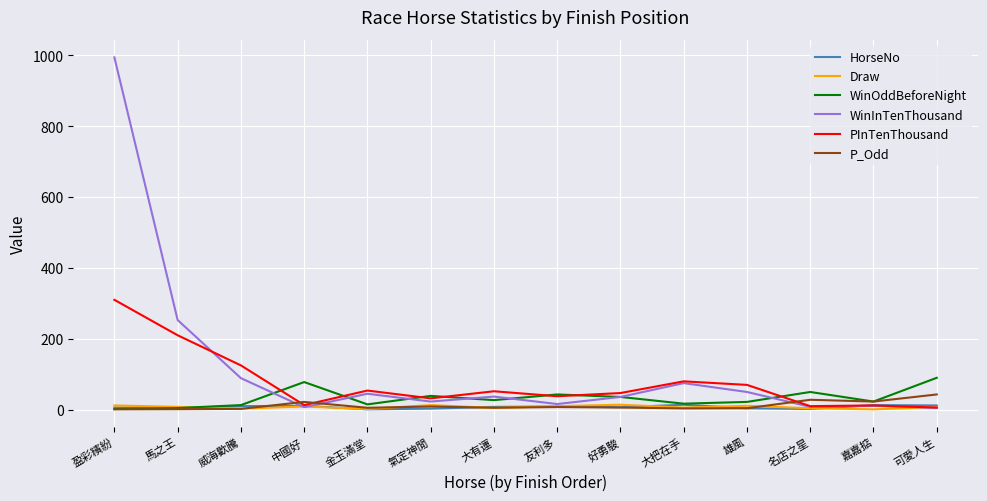

Which series has the widest spread of values?

WinInTenThousand